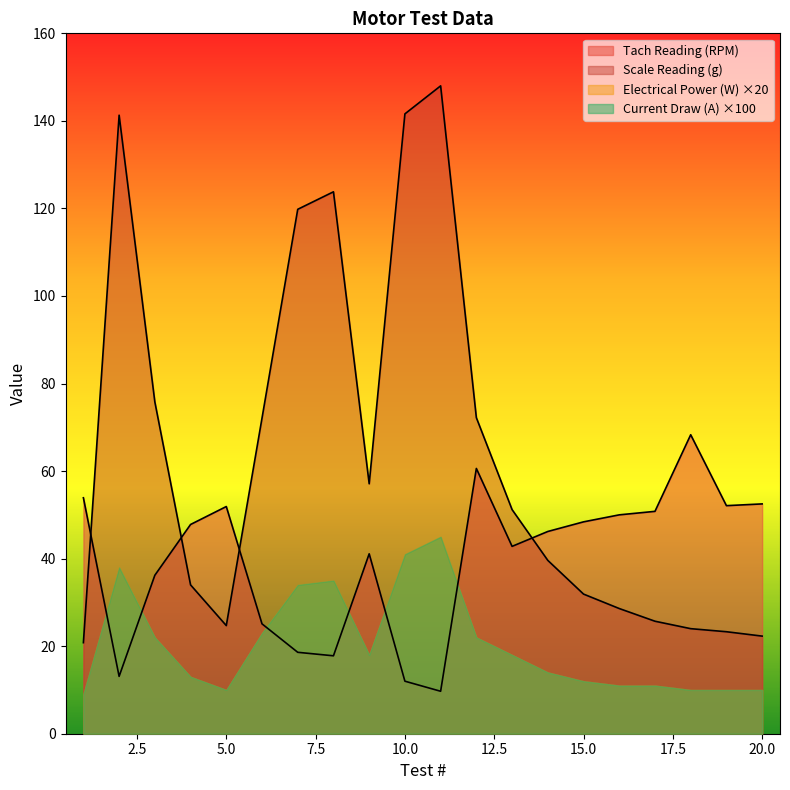

Which series has the largest total across all categories?

Scale Reading (g)